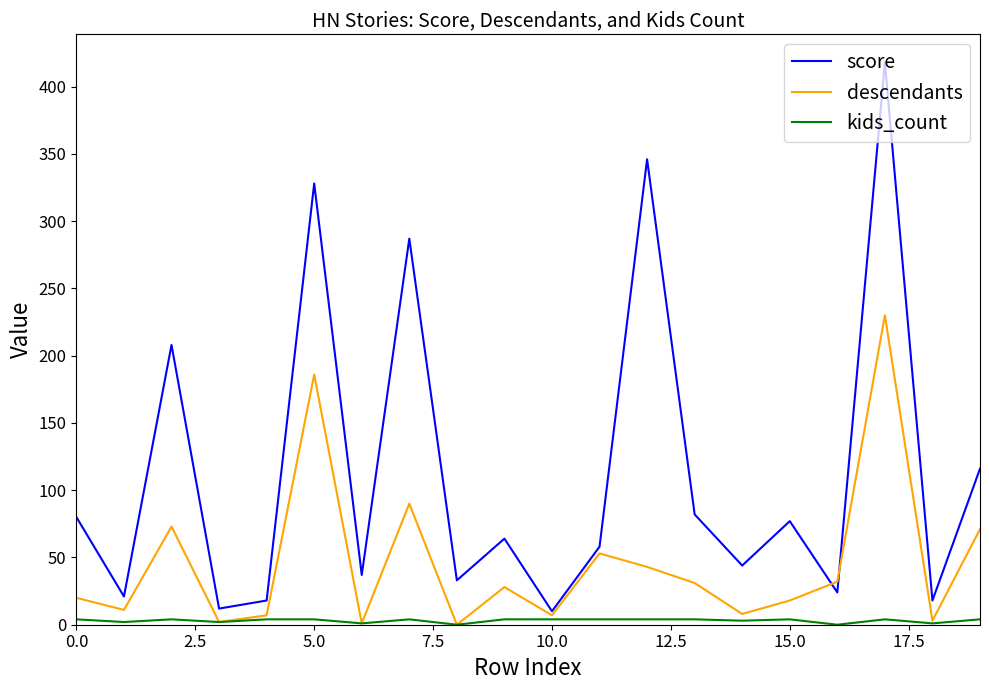

What is the maximum value shown in the chart?

418